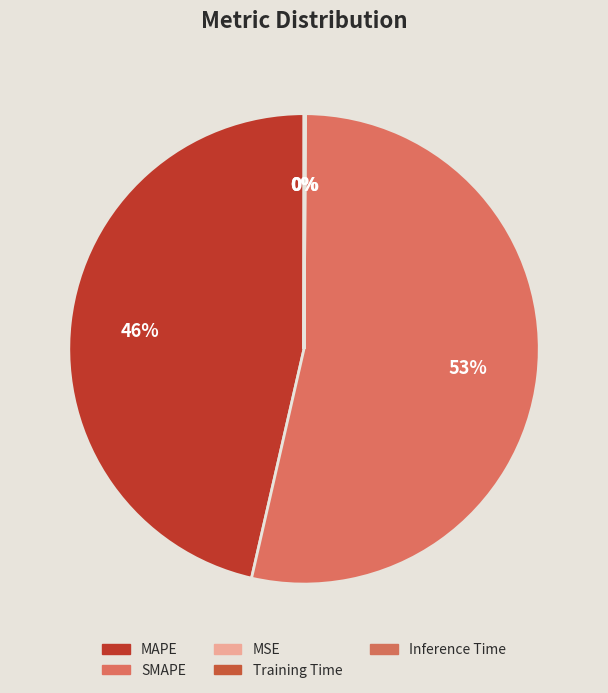

To the nearest percent, what percentage of the pie is SMAPE?

53%